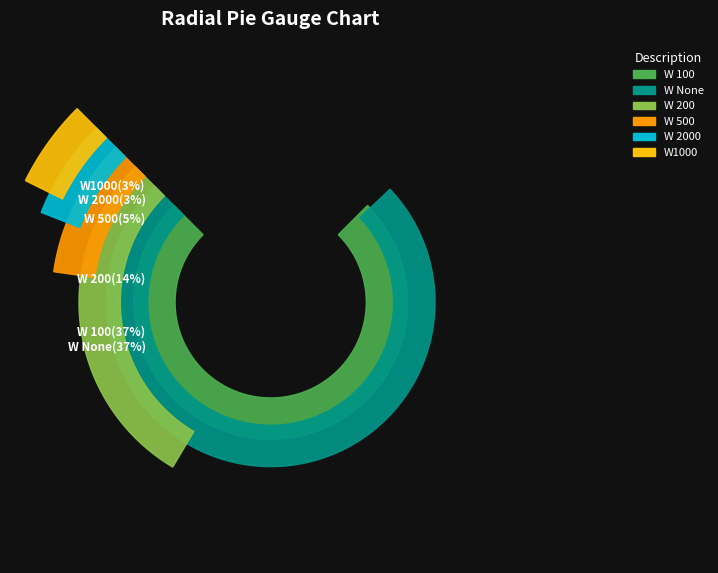

To the nearest percent, what is the difference between the largest and smallest slice percentages?

35%